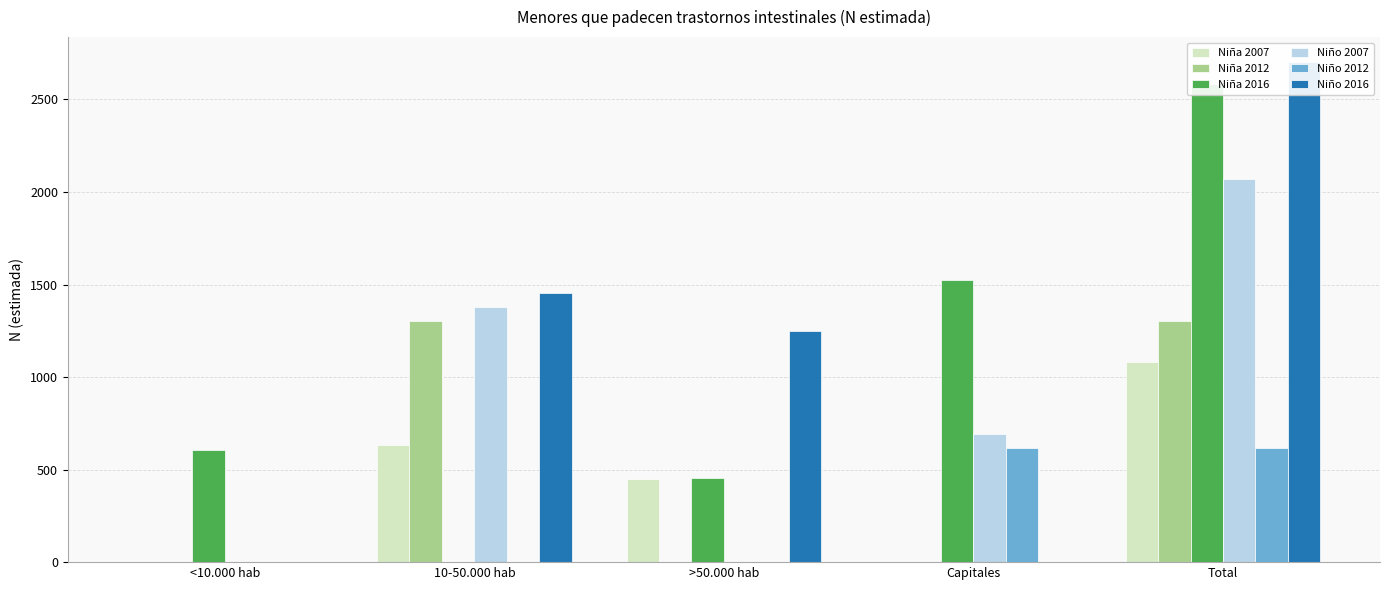

Which series has the largest total across all categories?

Niño 2016